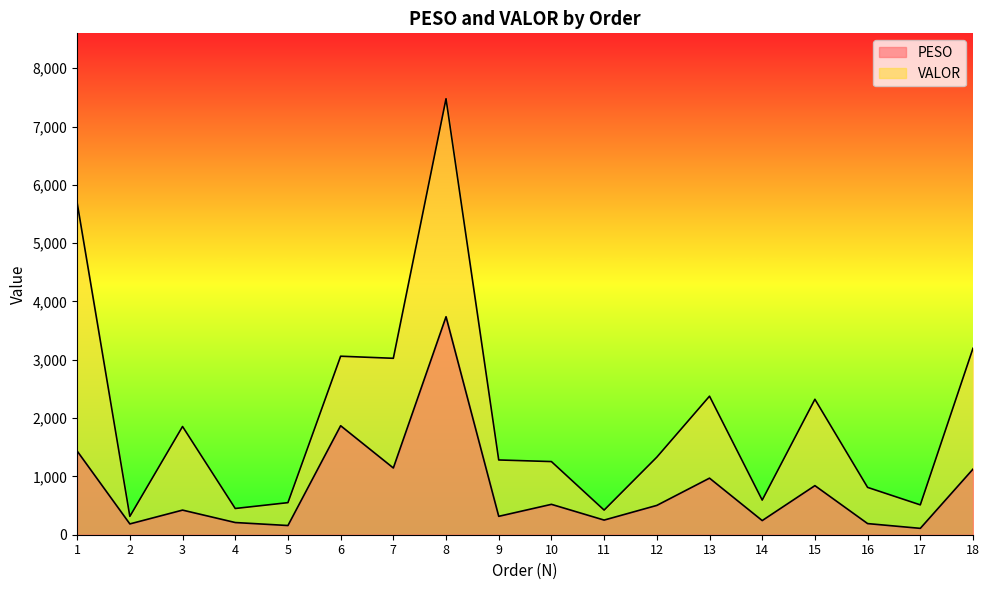

What is the sum of all PESO values?

14231.1